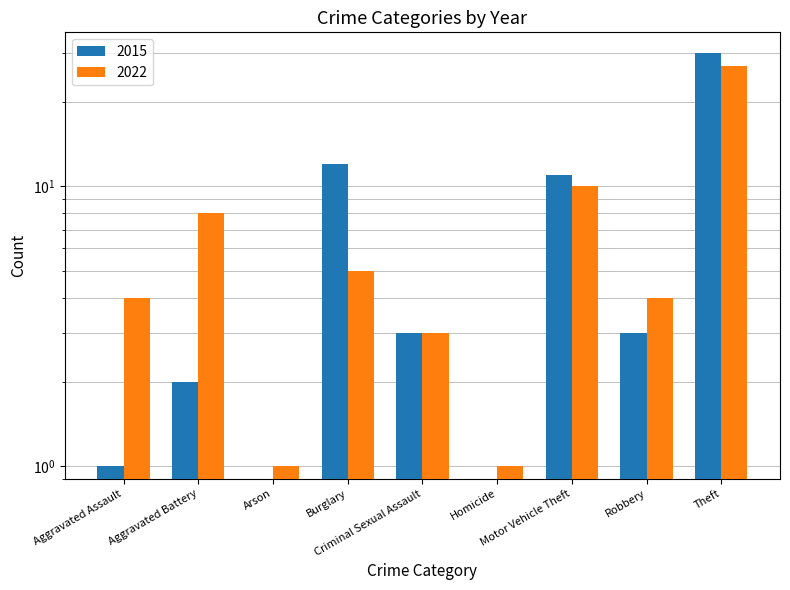

At which label is 2015 closest to 15?

Burglary